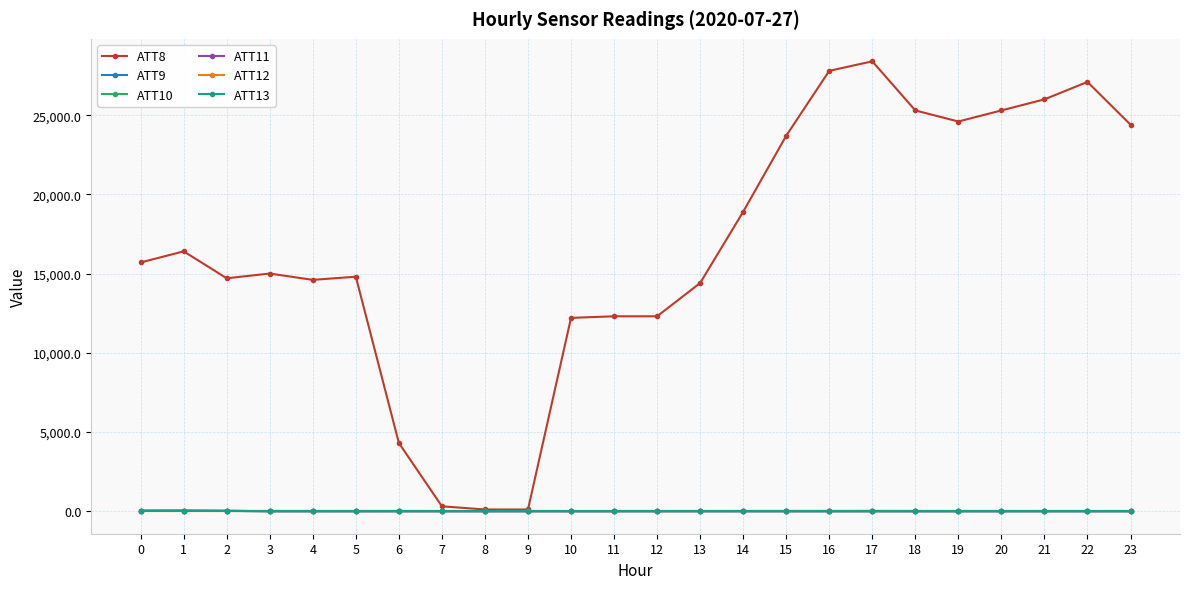

Which series has the largest total across all categories?

ATT8